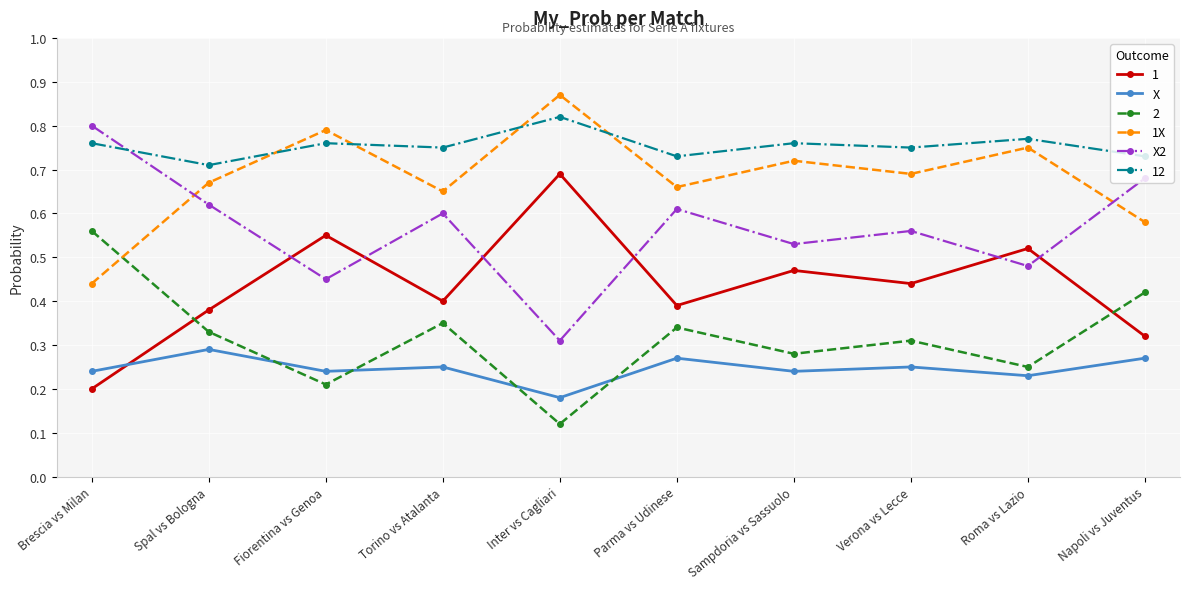

Rank the series at Spal vs Bologna from highest to lowest value.

12, 1X, X2, 1, 2, X